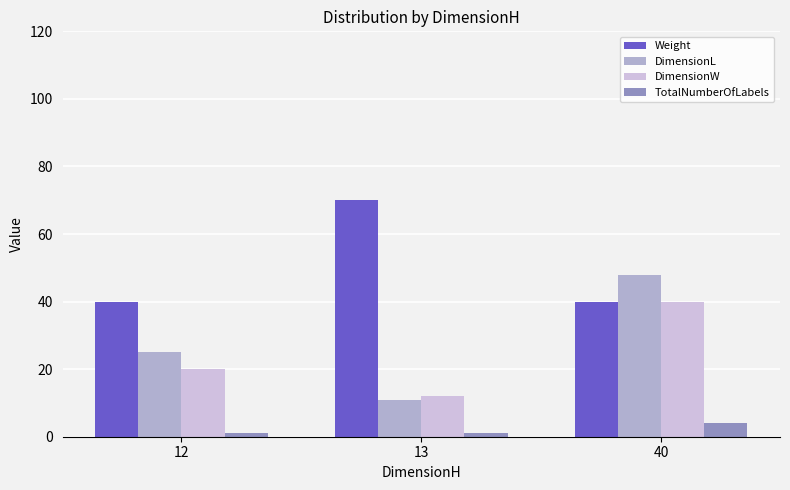

How many series are shown in this chart?

4